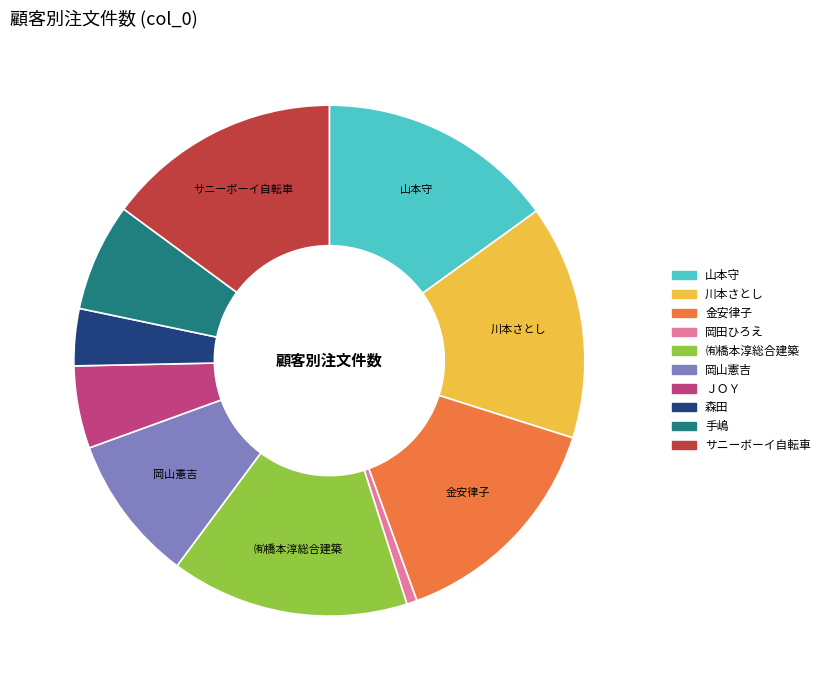

Approximately how many times larger is the value at 森田 compared to 川本さとし?

0.2